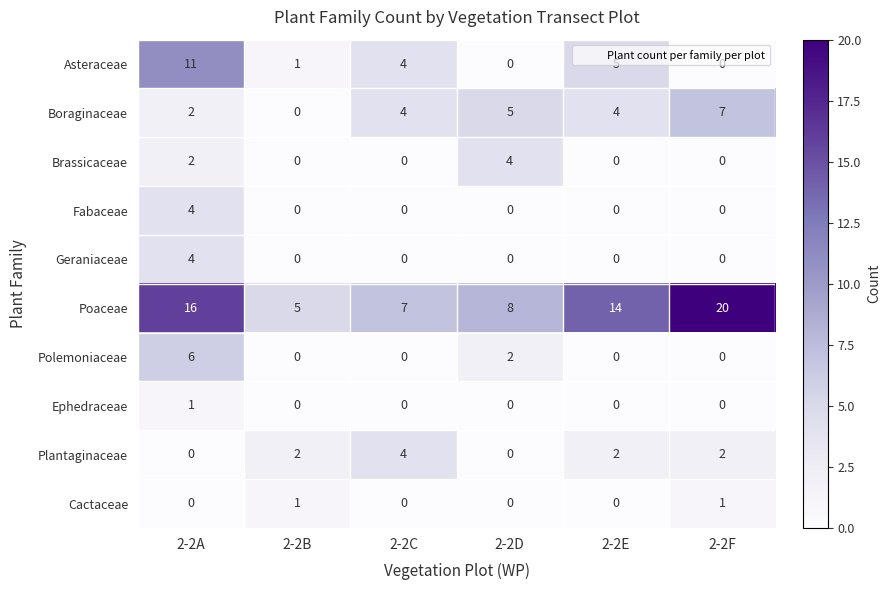

At how many categories does at least one series exceed 1?

6